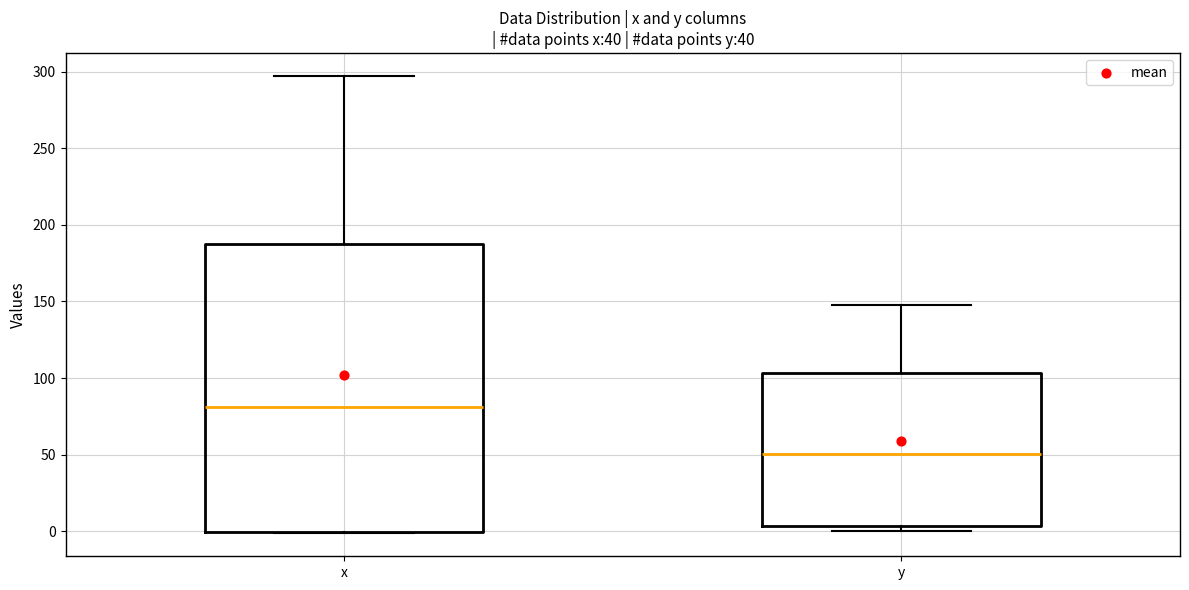

Reading left to right, transcribe this box plot: for each box, give where its median line is, the range the box spans, and where its two whiskers end, as read against the y-axis. The values are not printed on the chart, so give them approximately, as read against the axis.

x: median 80, box 0 to 190, whiskers 0 to 295
y: median 50, box 5 to 105, whiskers 0 to 150